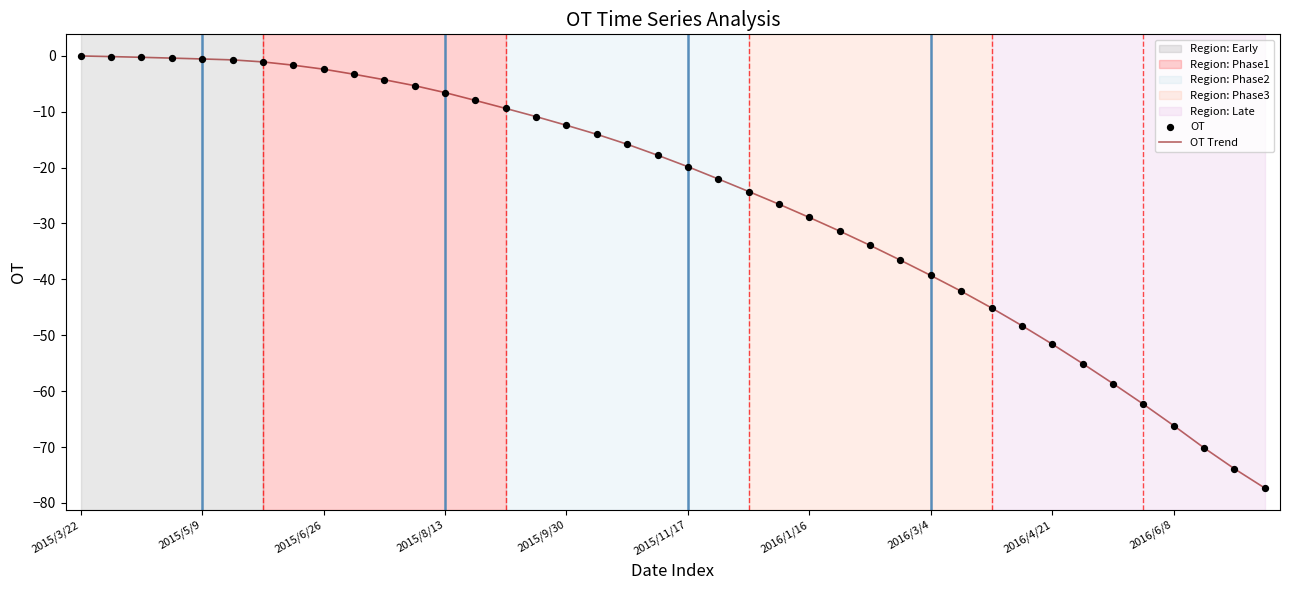

What is the minimum value shown in the chart?

-77.3